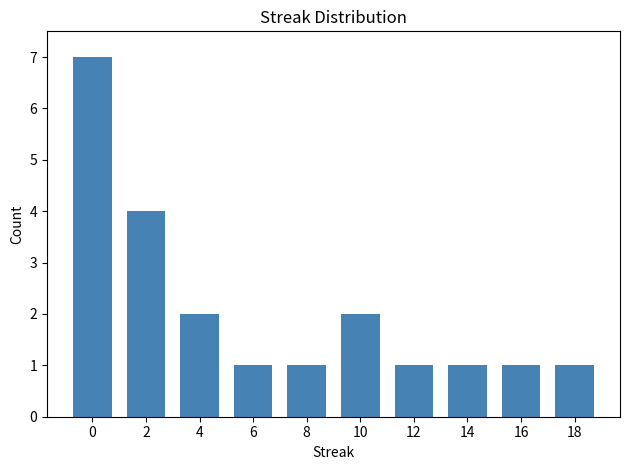

What is the sum of the values at 12 and 4?

3